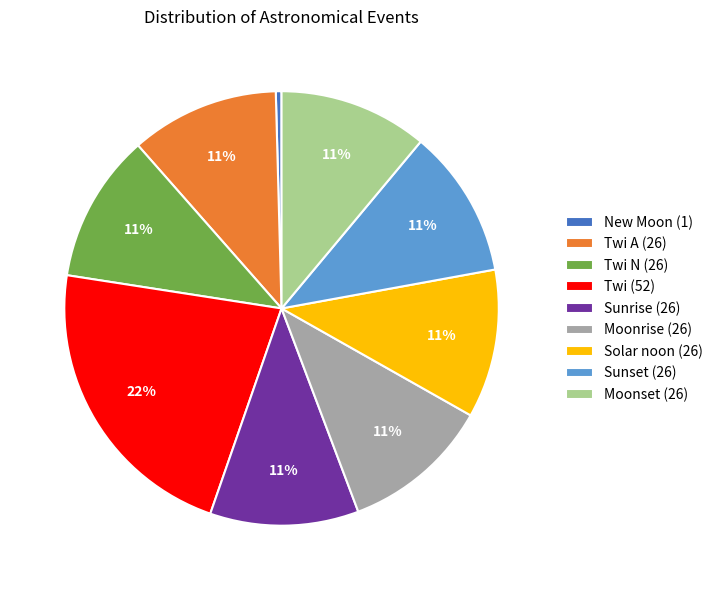

What is the smallest slice in the pie chart?

New Moon (1)